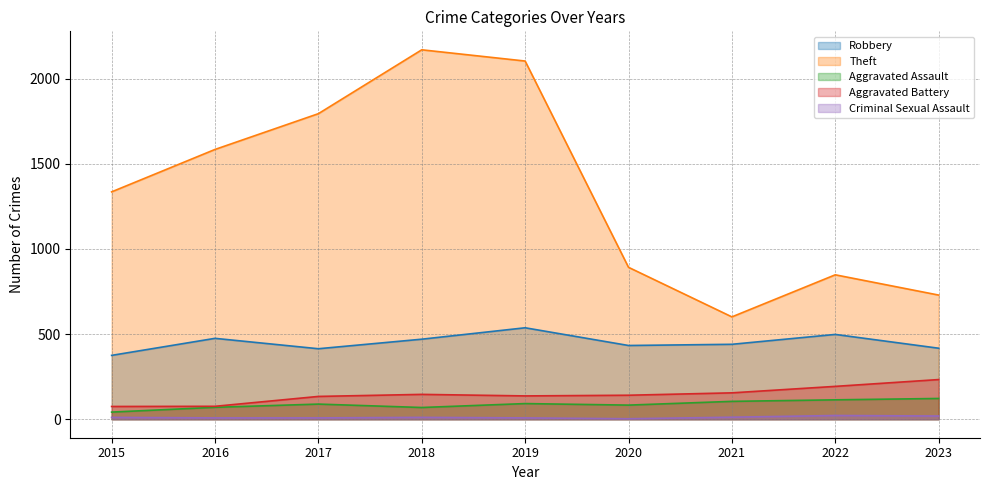

What is the difference between the highest and lowest values at 2020?

889